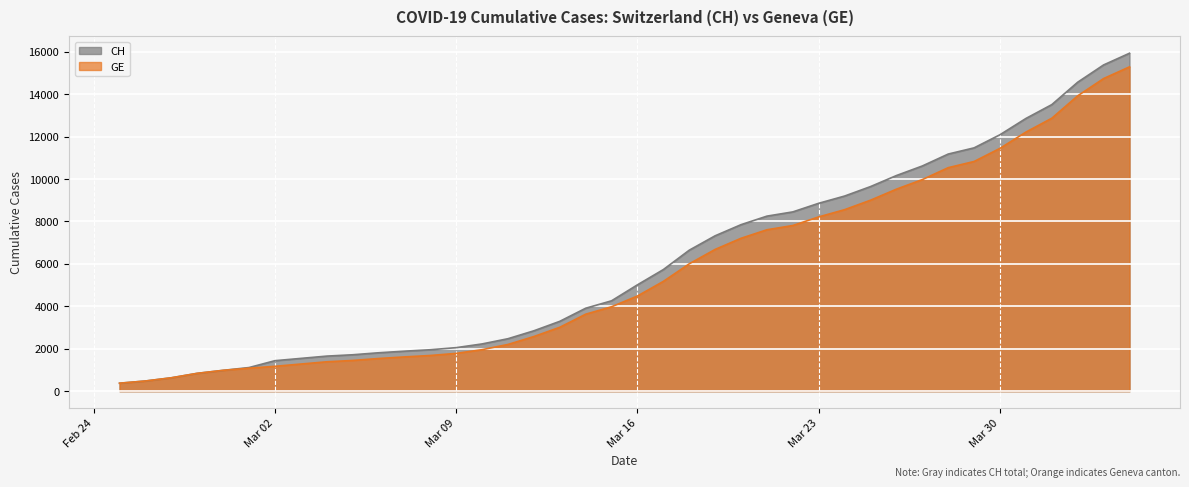

What is the difference between the maximum and minimum values in the GE series?

14909